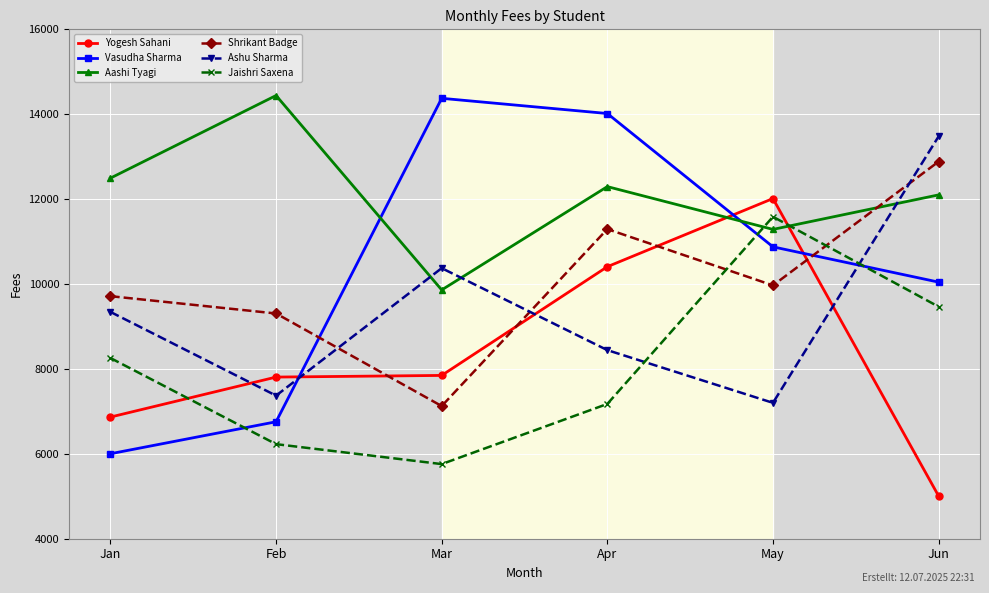

What is the smallest value displayed?

5007